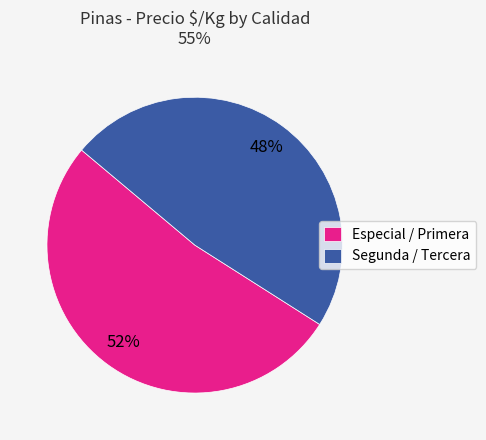

Is it true that Segunda / Tercera is 48% of the pie?

True